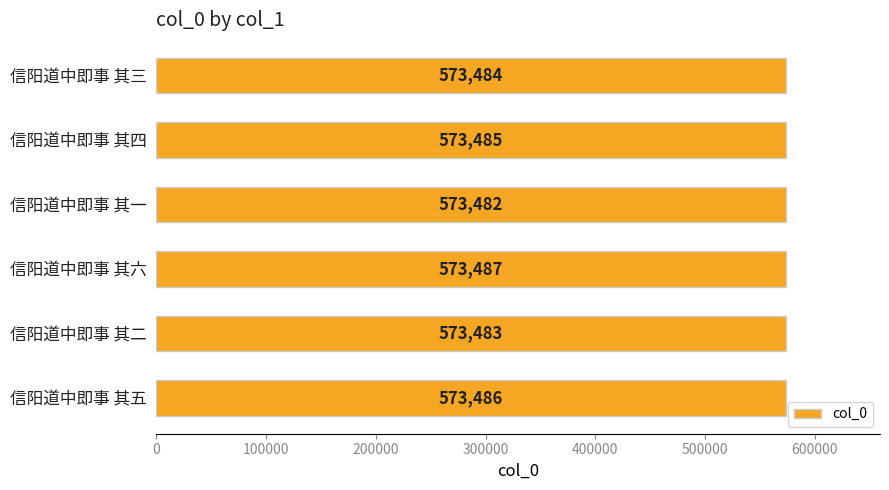

List the labels in order of value, smallest first.

信阳道中即事 其一, 信阳道中即事 其二, 信阳道中即事 其三, 信阳道中即事 其四, 信阳道中即事 其五, 信阳道中即事 其六